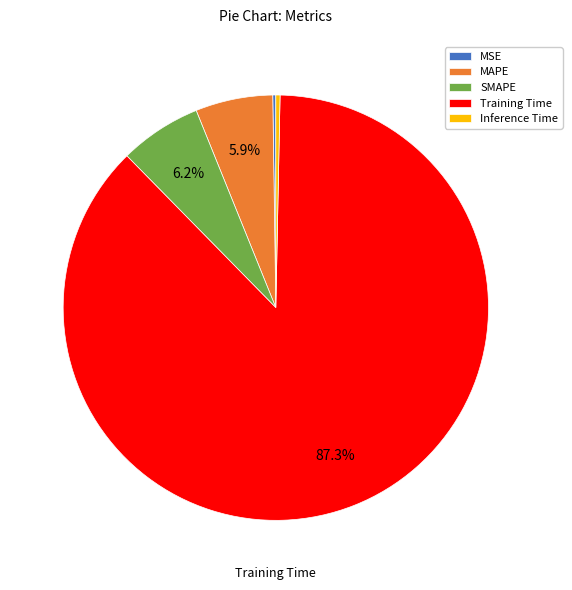

Which has a higher value, Training Time or SMAPE?

Training Time